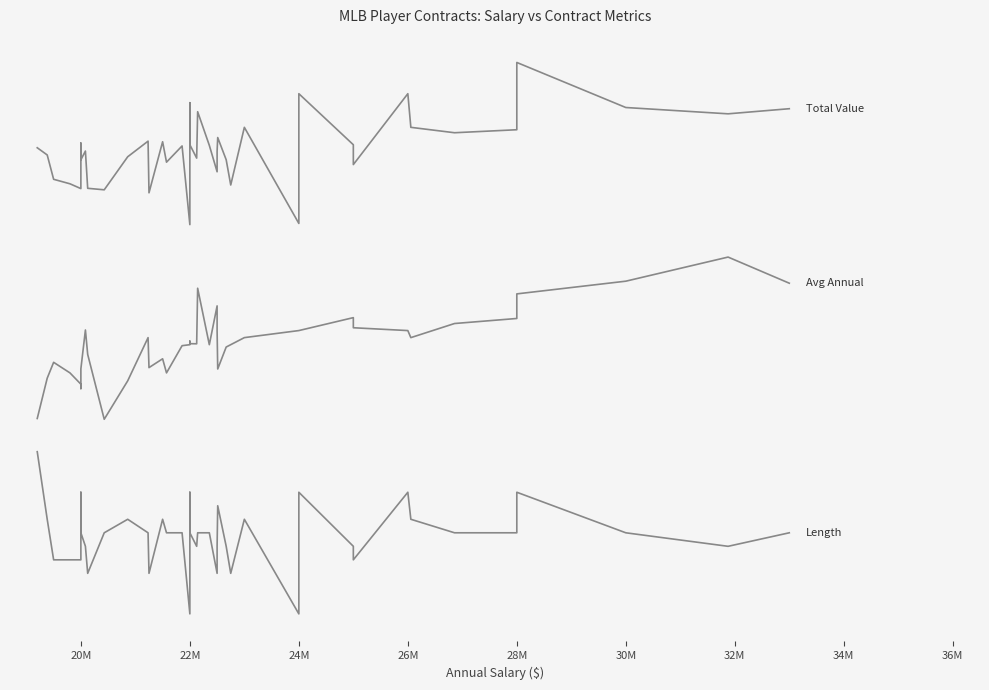

True or false: Total_Value and Avg_Annual intersect in this chart.

False